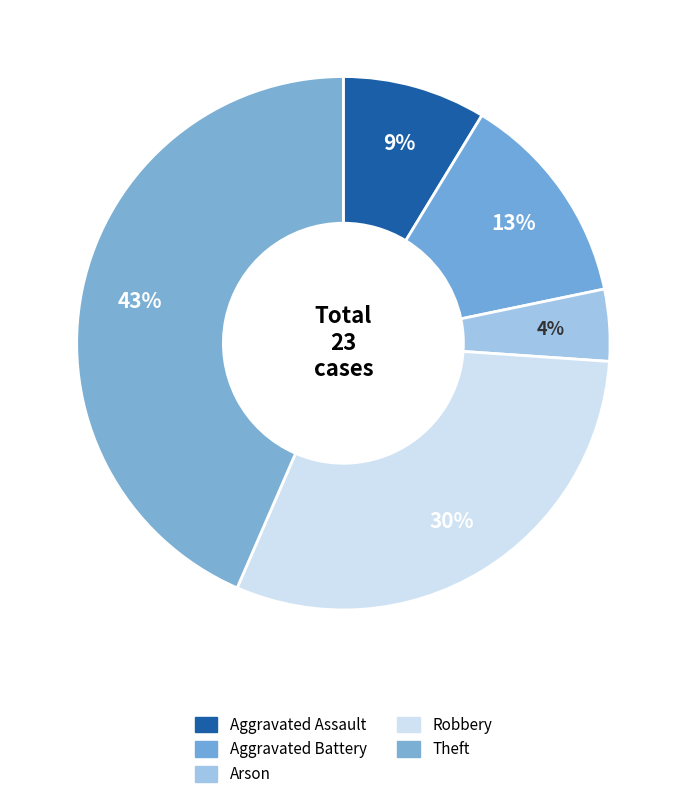

Count the number of slices in the pie.

5